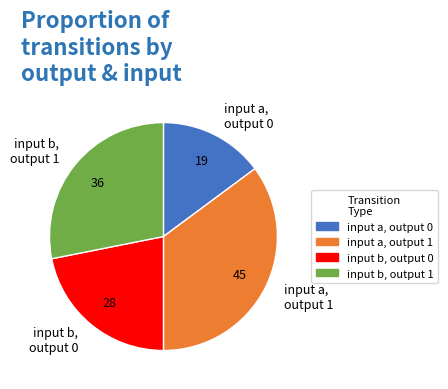

Which slice is the largest?

input a, output 1